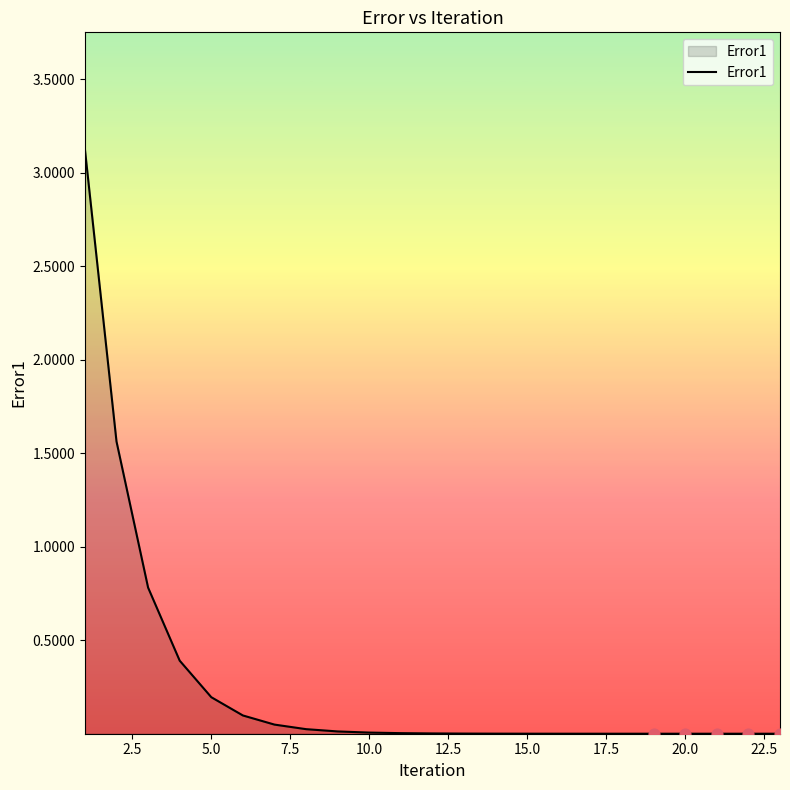

What is the greatest value displayed?

3.1